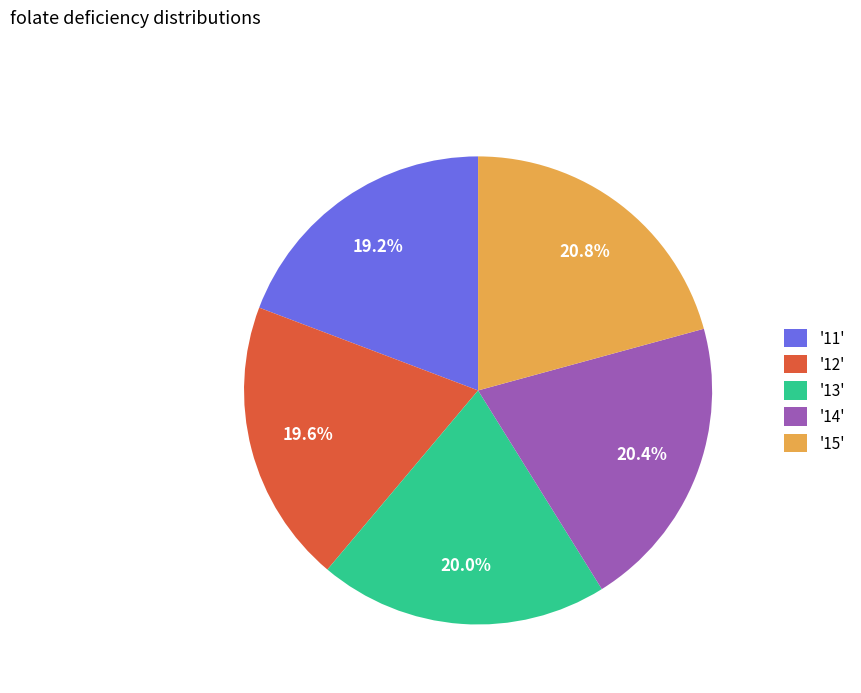

Approximately how many times larger is the value at '15' compared to '11'?

1.1